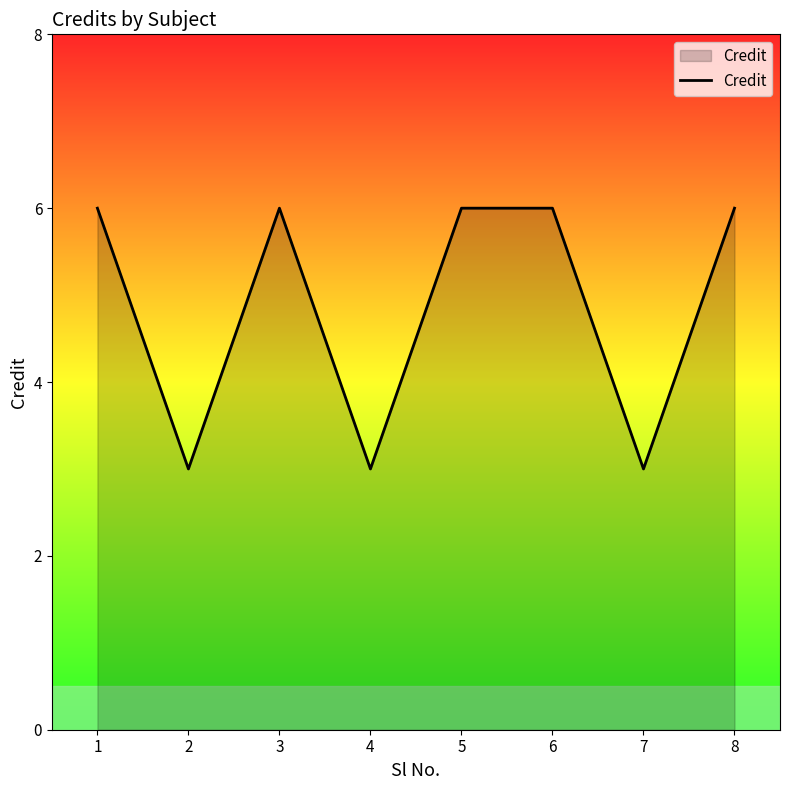

How many lines are shown in the chart?

1